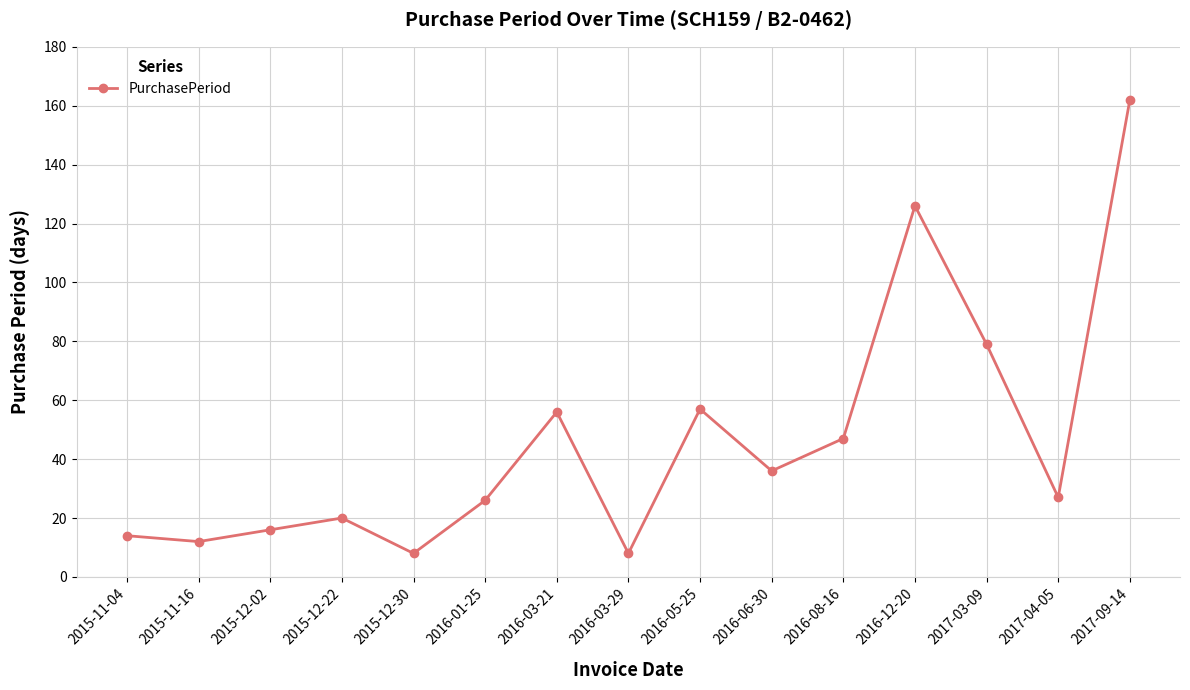

Does the chart have visible grid lines?

Yes